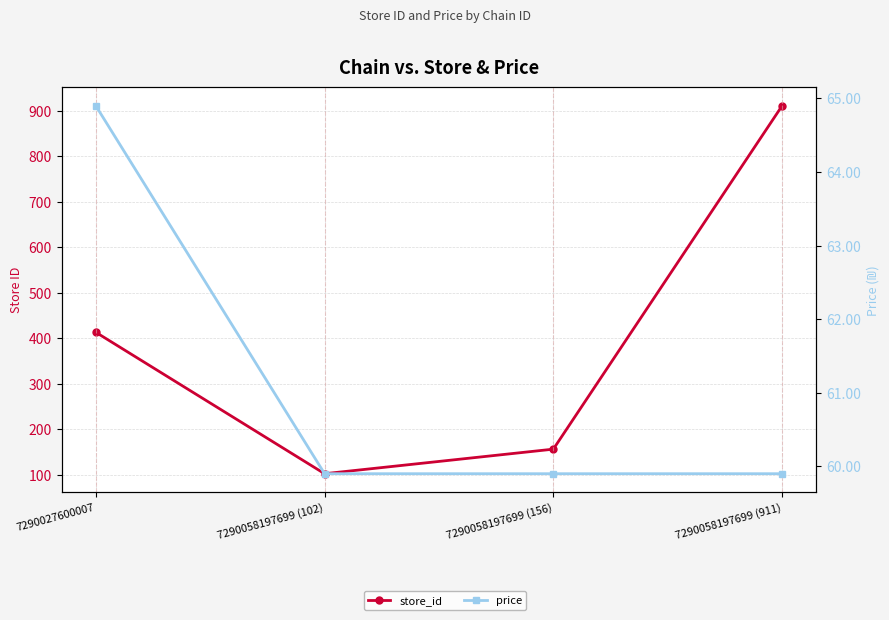

What is the difference between the store_id values at 7290058197699 (156) and 7290027600007?

257.0